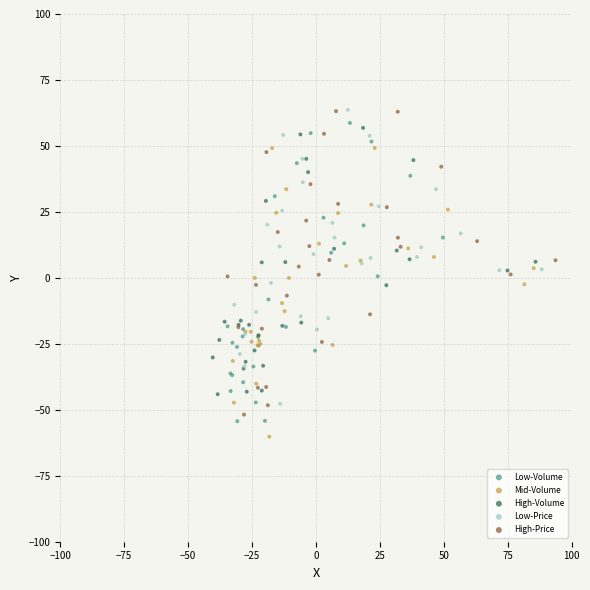

What are all the series names shown in the legend?

Low-Volume, Mid-Volume, High-Volume, Low-Price, High-Price